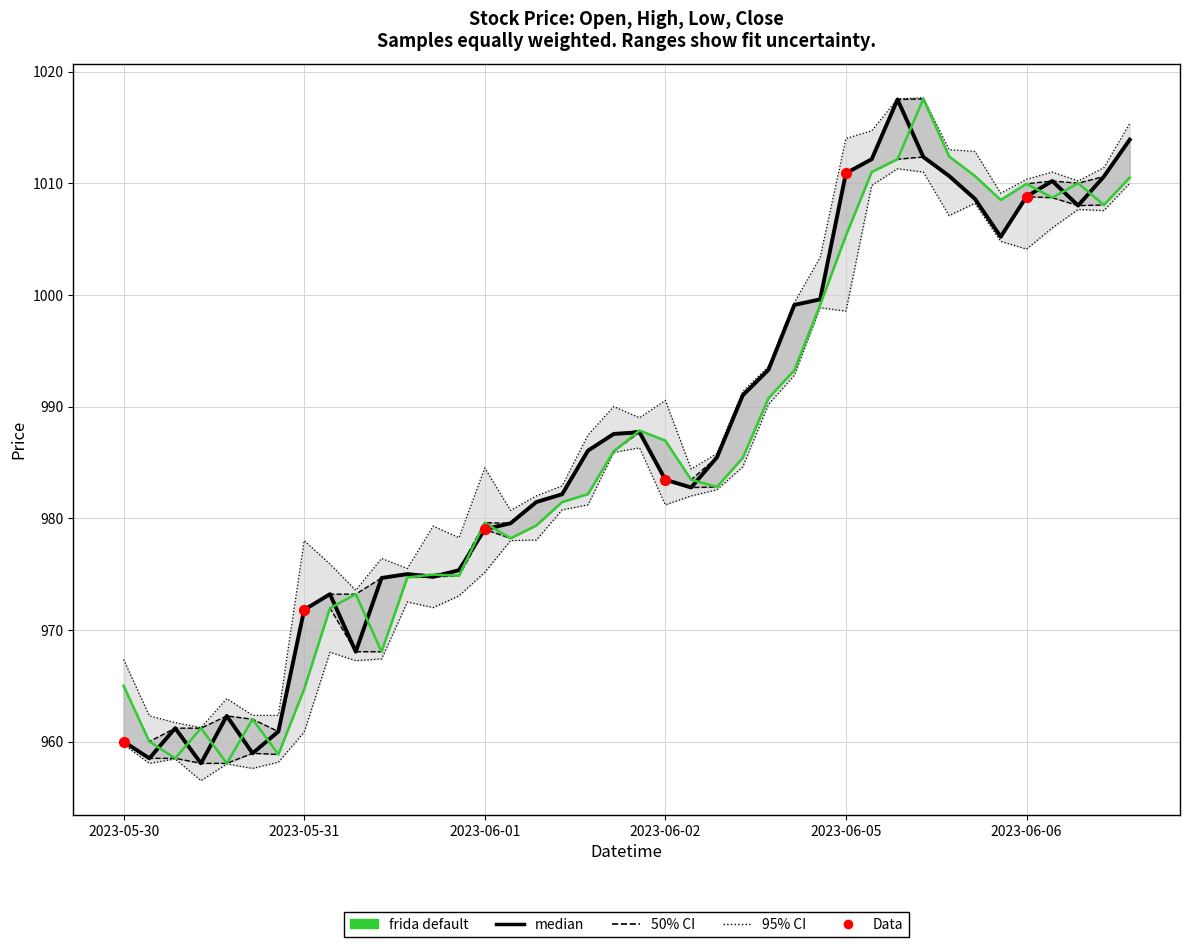

At which category is the sum across all series the highest?

2023-06-05 12:15